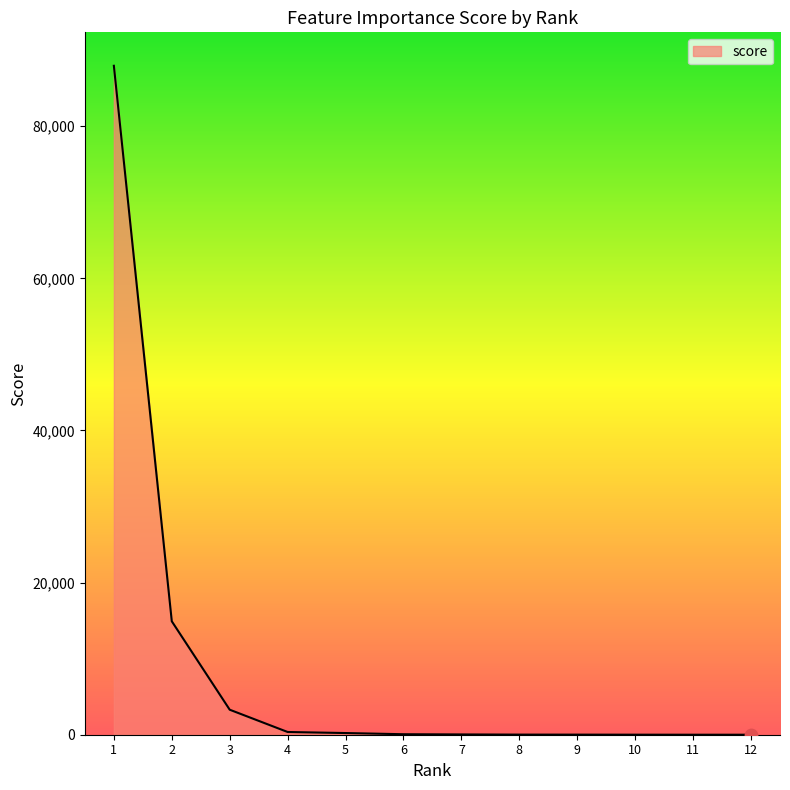

What is the change in value from 4 to 9?

-346.4